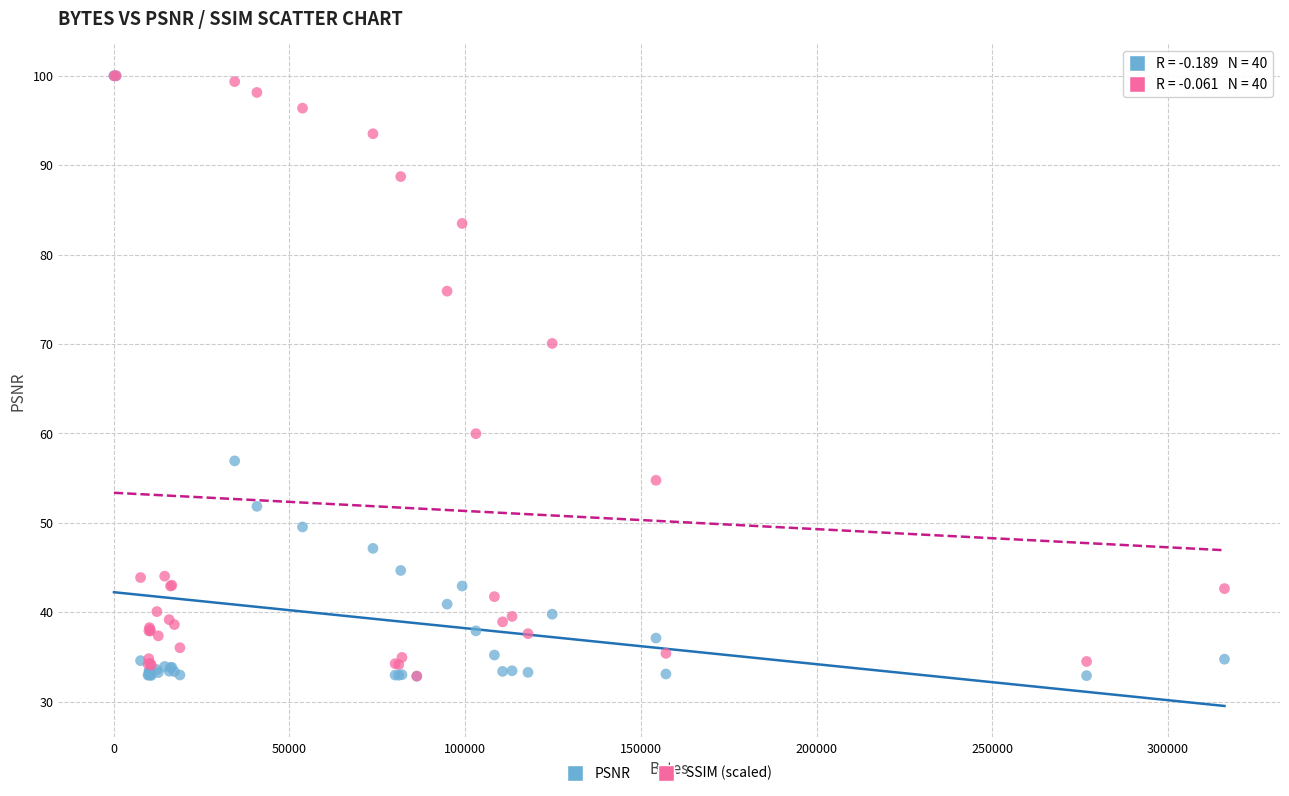

Across all series, what Y value is closest to 66?

70.1